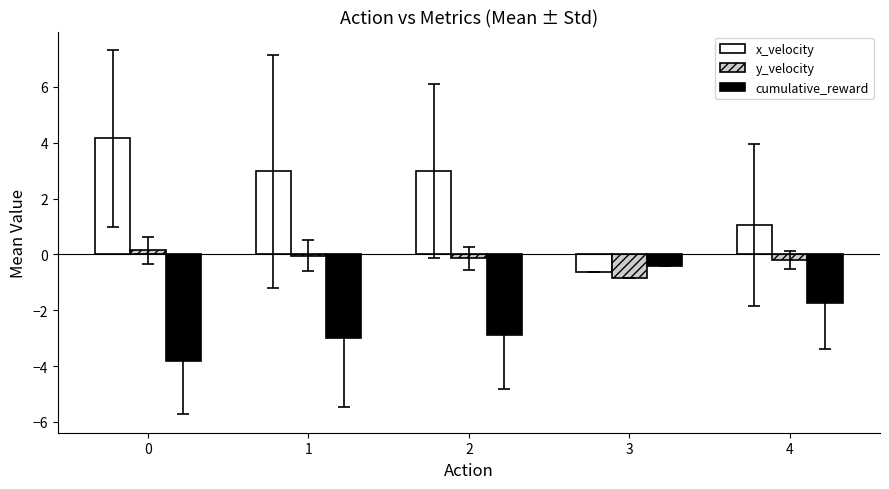

Is it true that cumulative_reward equals -0.4 at 3?

True